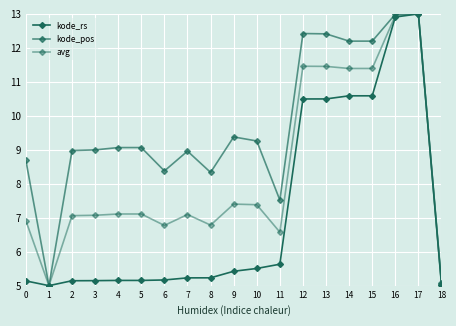

Is this an area chart (filled region under the line)?

No